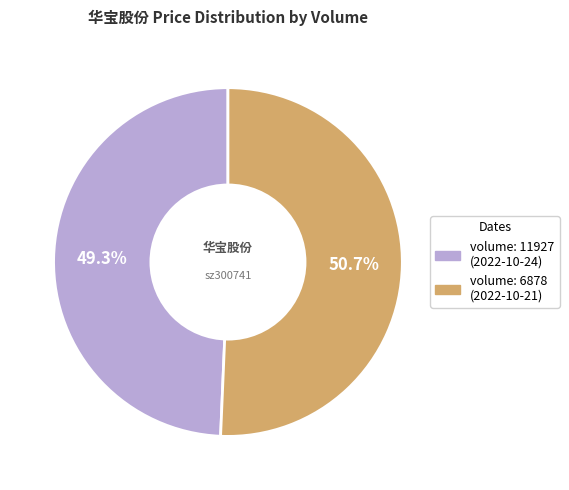

Which category accounts for the majority?

volume: 6878 (2022-10-21)